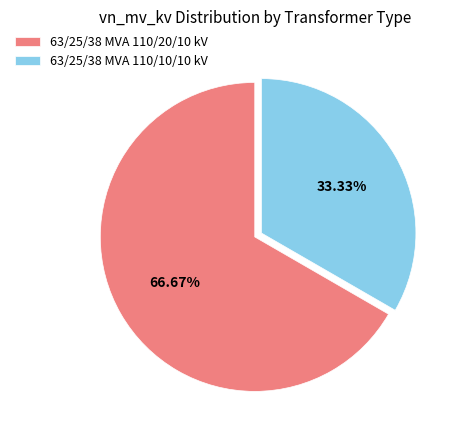

What is the total percentage of 63/25/38 MVA 110/20/10 kV and 63/25/38 MVA 110/10/10 kV?

100.0%